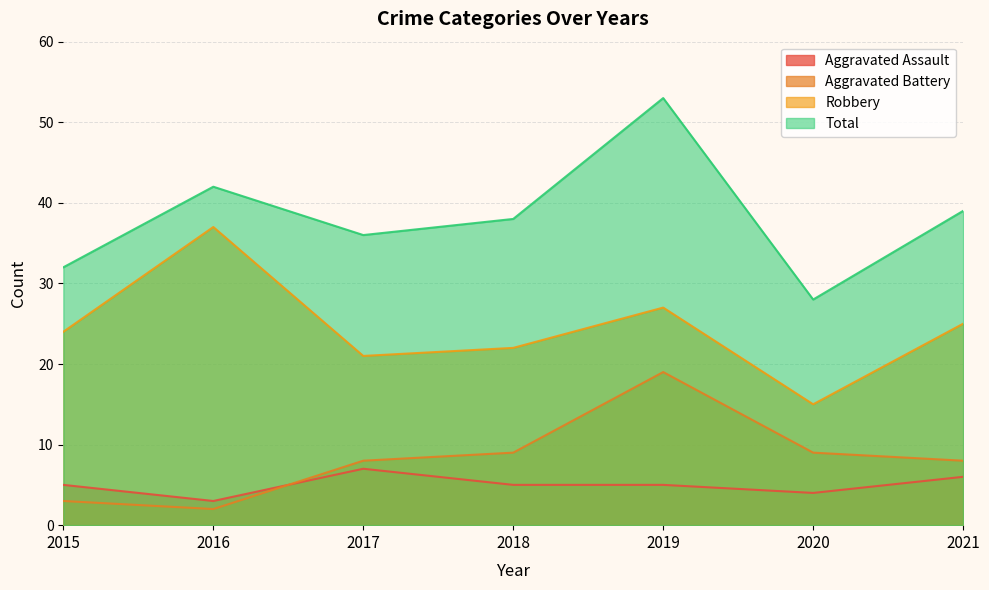

Reading right to left, transcribe all the data shown in this chart.

Aggravated Assault: 2021=6	2020=4	2019=5	2018=5	2017=7	2016=3	2015=5
Aggravated Battery: 2021=8	2020=9	2019=19	2018=9	2017=8	2016=2	2015=3
Robbery: 2021=25	2020=15	2019=27	2018=22	2017=21	2016=37	2015=24
Total: 2021=39	2020=28	2019=53	2018=38	2017=36	2016=42	2015=32